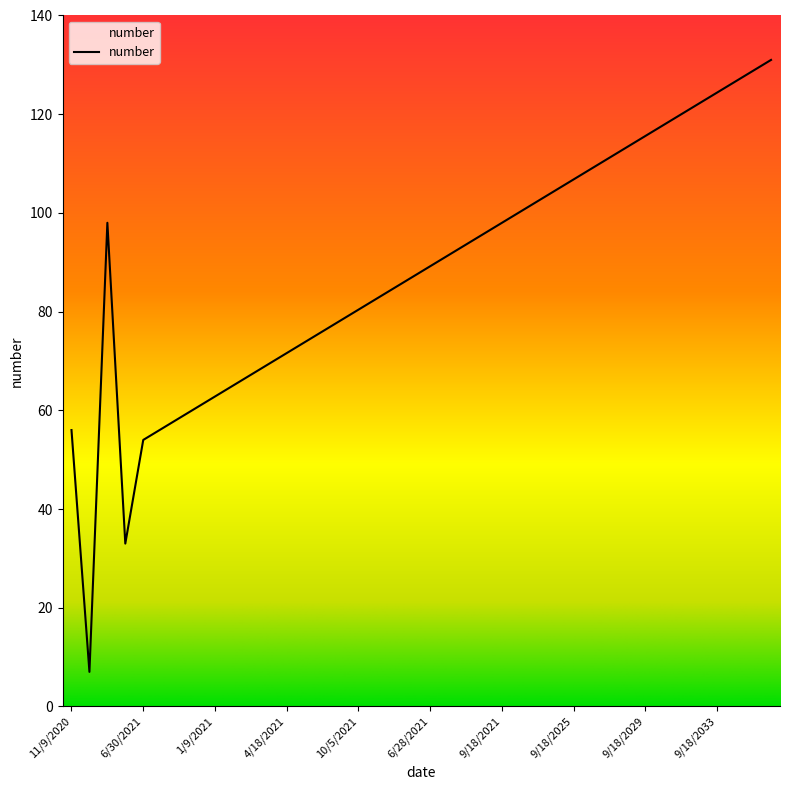

What is the difference between the maximum and minimum values?

124.0